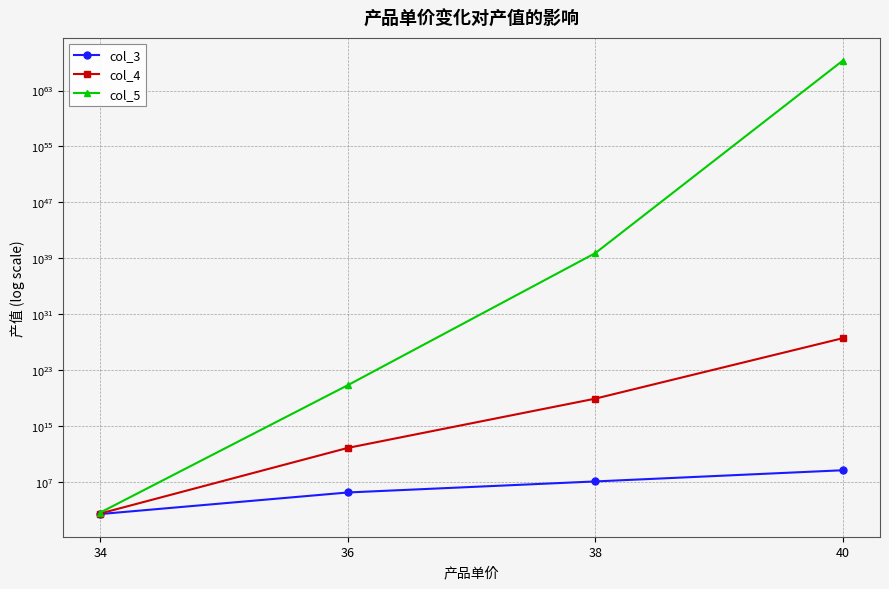

Rank the series by their maximum value, from lowest to highest.

col_3, col_4, col_5